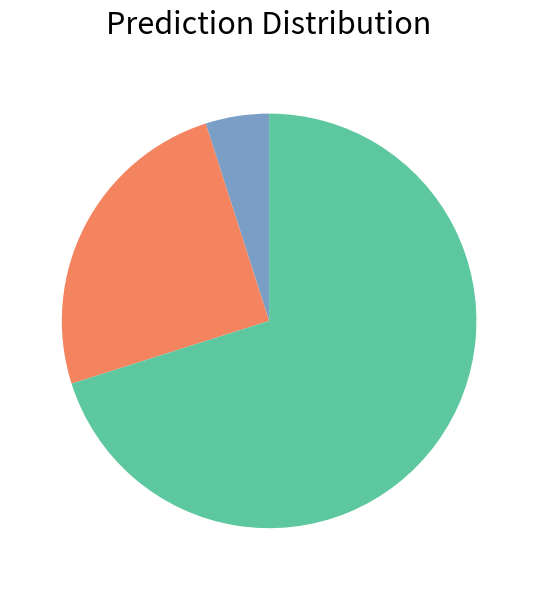

Is there a majority slice in this chart?

Yes